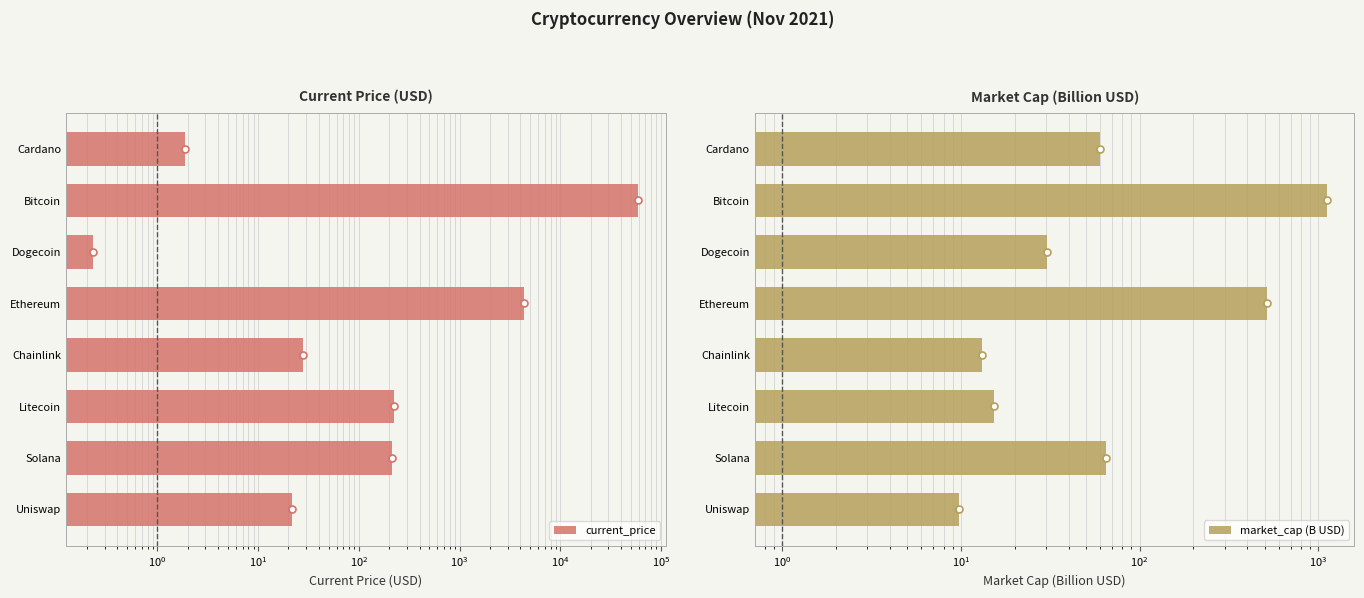

Rank the series at Uniswap from highest to lowest value.

current_price, market_cap (B USD)